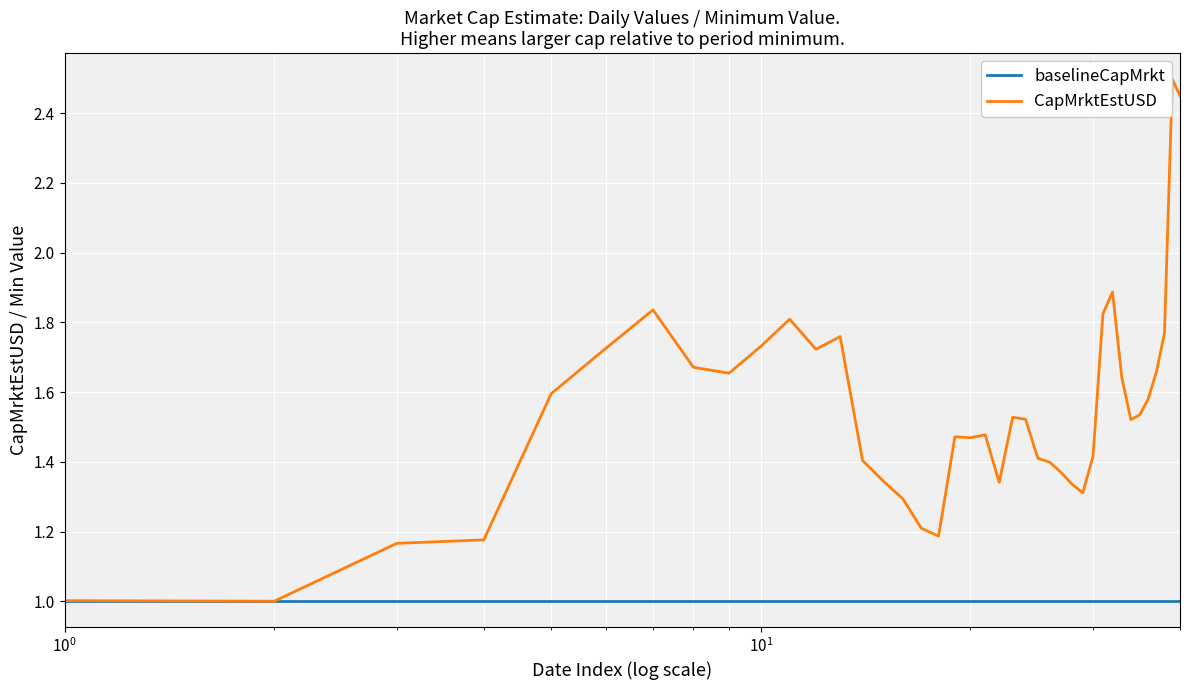

List the series in order of their peak value, lowest first.

baselineCapMrkt, CapMrktEstUSD